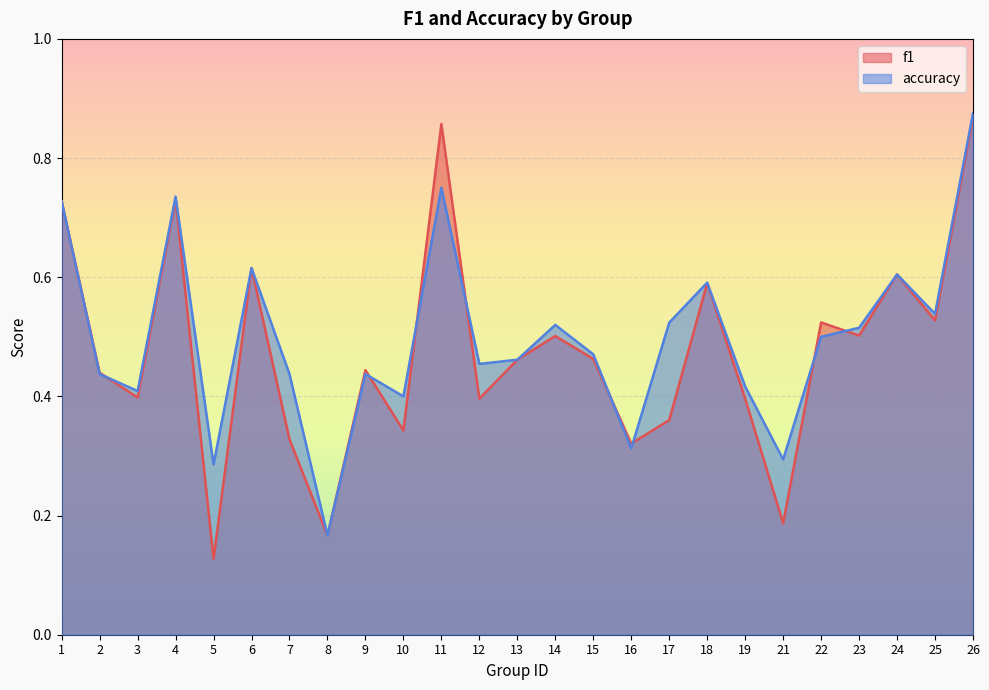

How many lines are shown in the chart?

2